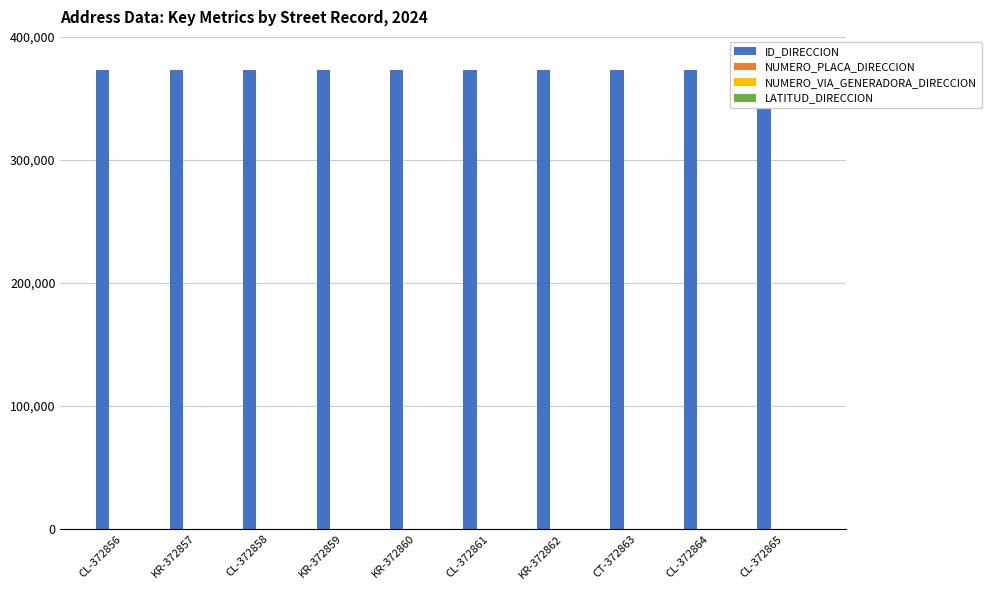

What is the difference between the maximum and minimum values in the ID_DIRECCION series?

9